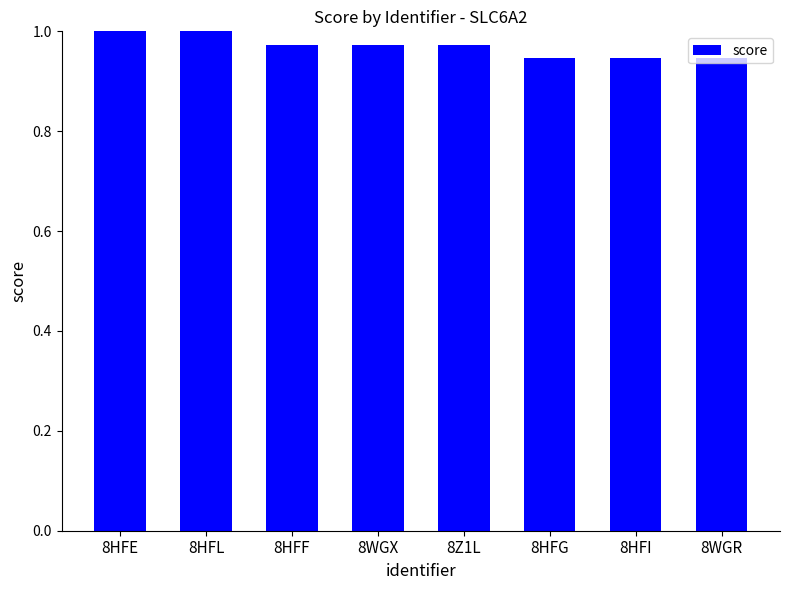

What position from the left is 8HFE?

1